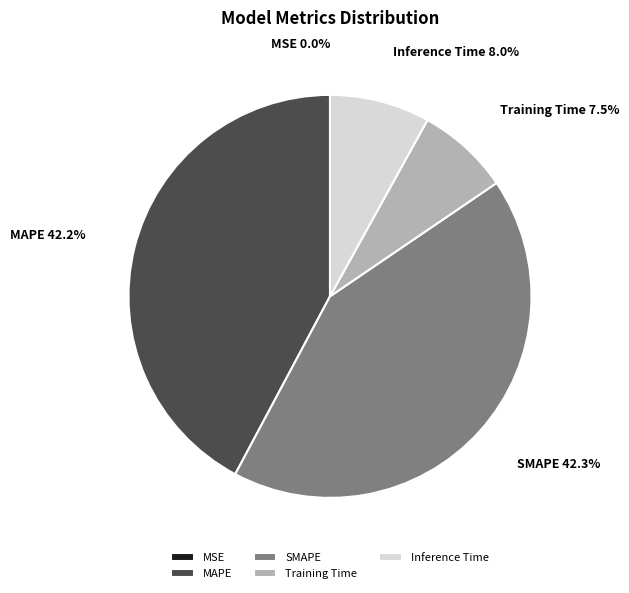

Which has a higher value, MAPE or Inference Time?

MAPE